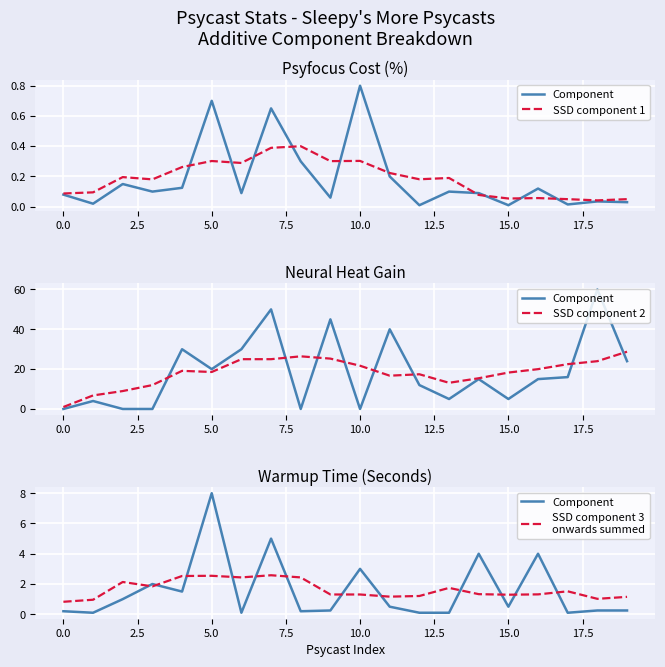

In SSD component 3
onwards summed, how many points are lower than both neighbors (excluding endpoints)?

5